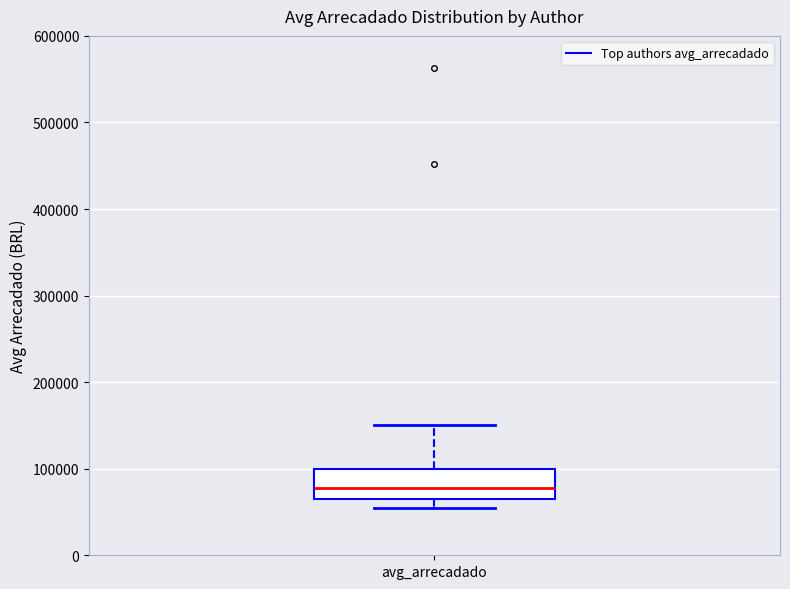

Read this box plot against the y-axis: the position of the median line, the range covered by the box, and the ends of both whiskers. The values are not printed on the chart, so give them approximately, as read against the axis.

median 80000, box 70000 to 100000, whiskers 60000 to 150000